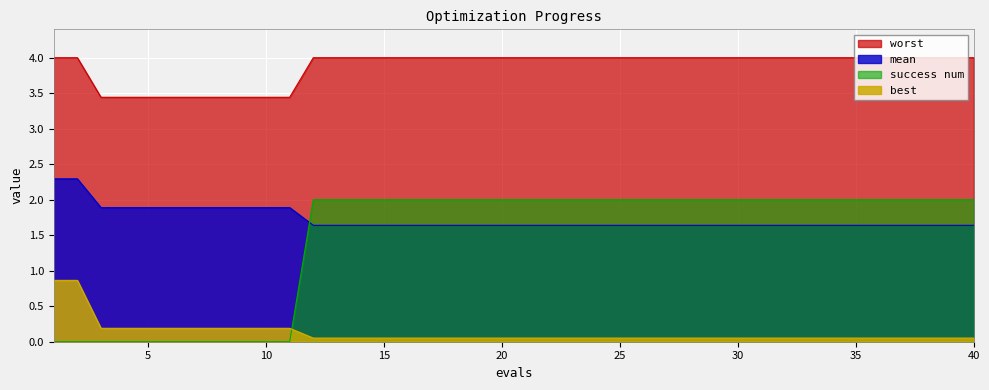

Reading left to right, what are all the values shown in this chart?

mean: 1=2.3	2=2.3	3=1.9	4=1.9	5=1.9	6=1.9	7=1.9	8=1.9	9=1.9	10=1.9	11=1.9	12=1.6	13=1.6	14=1.6	15=1.6	16=1.6	17=1.6	18=1.6	19=1.6	20=1.6	21=1.6	22=1.6	23=1.6	24=1.6	25=1.6	26=1.6	27=1.6	28=1.6	29=1.6	30=1.6	31=1.6	32=1.6	33=1.6	34=1.6	35=1.6	36=1.6	37=1.6	38=1.6	39=1.6	40=1.6
best: 1=0.9	2=0.9	3=0.2	4=0.2	5=0.2	6=0.2	7=0.2	8=0.2	9=0.2	10=0.2	11=0.2	12=0.1	13=0.1	14=0.1	15=0.1	16=0.1	17=0.1	18=0.1	19=0.1	20=0.1	21=0.1	22=0.1	23=0.1	24=0.1	25=0.1	26=0.1	27=0.1	28=0.1	29=0.1	30=0.1	31=0.1	32=0.1	33=0.1	34=0.1	35=0.1	36=0.1	37=0.1	38=0.1	39=0.1	40=0.1
worst: 1=4.0	2=4.0	3=3.4	4=3.4	5=3.4	6=3.4	7=3.4	8=3.4	9=3.4	10=3.4	11=3.4	12=4.0	13=4.0	14=4.0	15=4.0	16=4.0	17=4.0	18=4.0	19=4.0	20=4.0	21=4.0	22=4.0	23=4.0	24=4.0	25=4.0	26=4.0	27=4.0	28=4.0	29=4.0	30=4.0	31=4.0	32=4.0	33=4.0	34=4.0	35=4.0	36=4.0	37=4.0	38=4.0	39=4.0	40=4.0
success num: 1=0.0	2=0.0	3=0.0	4=0.0	5=0.0	6=0.0	7=0.0	8=0.0	9=0.0	10=0.0	11=0.0	12=2.0	13=2.0	14=2.0	15=2.0	16=2.0	17=2.0	18=2.0	19=2.0	20=2.0	21=2.0	22=2.0	23=2.0	24=2.0	25=2.0	26=2.0	27=2.0	28=2.0	29=2.0	30=2.0	31=2.0	32=2.0	33=2.0	34=2.0	35=2.0	36=2.0	37=2.0	38=2.0	39=2.0	40=2.0